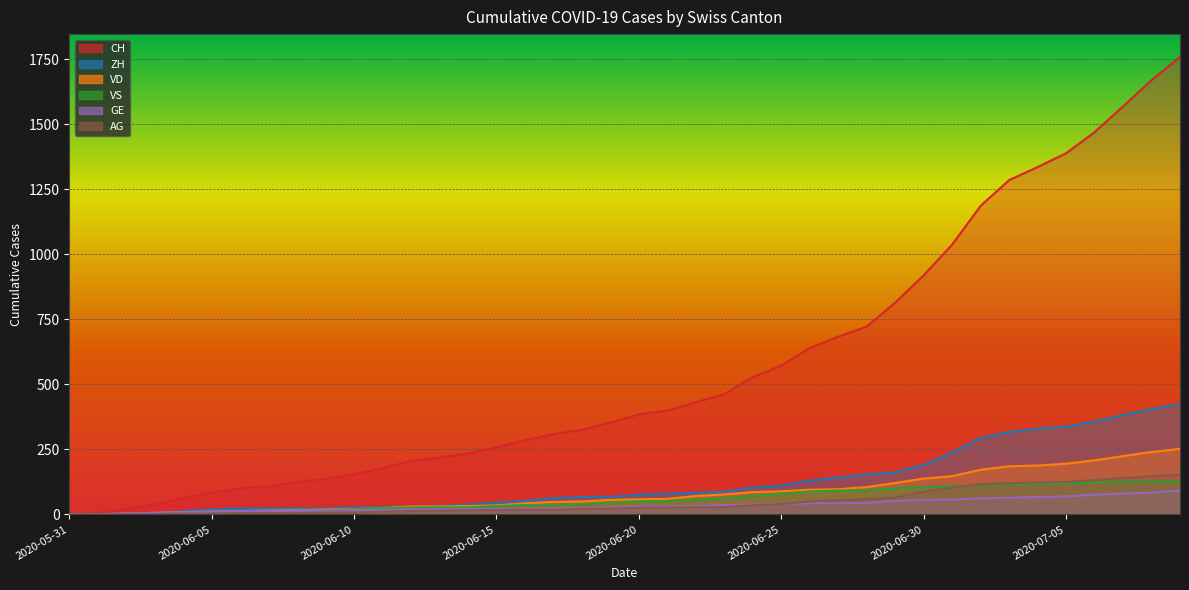

Which has a higher value, 2020-06-26 or 2020-06-01?

2020-06-26